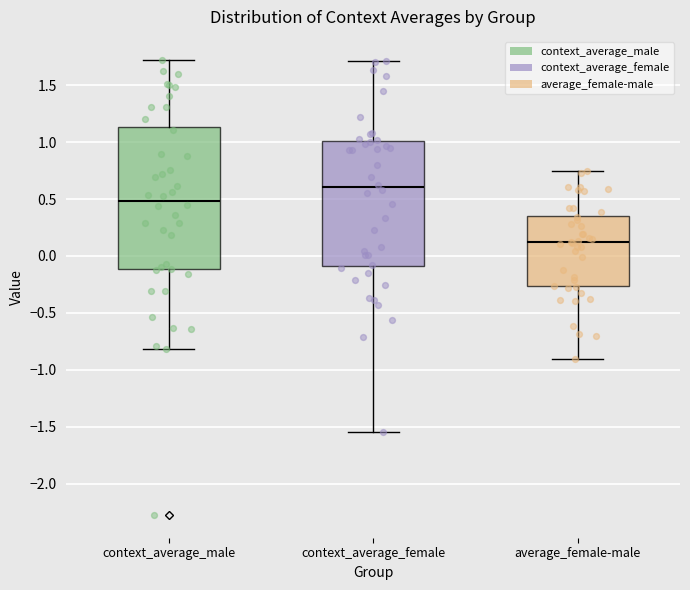

Comparing the boxes themselves (not the whiskers), which one is the tallest?

context_average_male